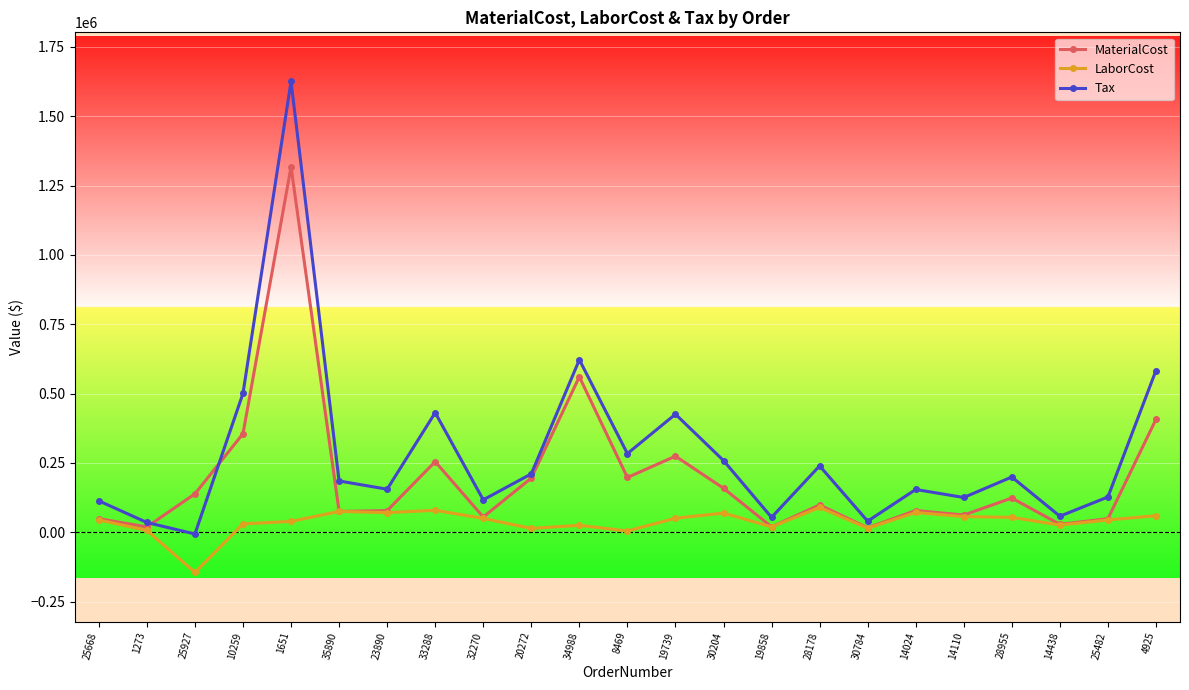

What is the highest value of the MaterialCost series?

1317371.9